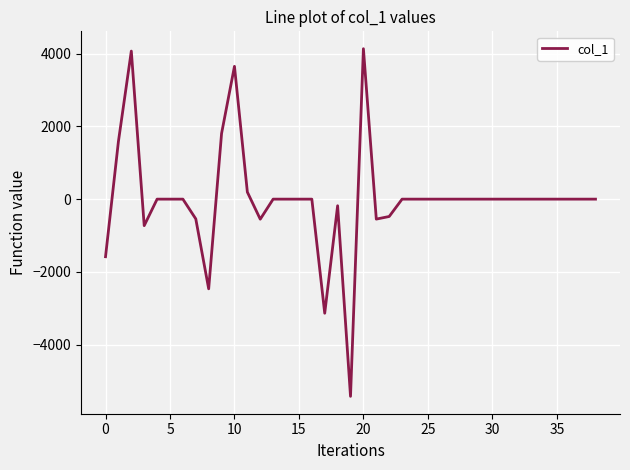

What is the greatest value displayed?

4134.0